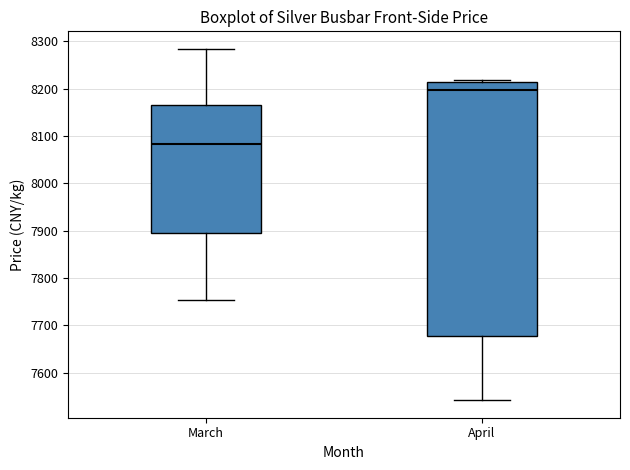

Reading left to right, transcribe this box plot: for each box, give where its median line is, the range the box spans, and where its two whiskers end, as read against the y-axis. The values are not printed on the chart, so give them approximately, as read against the axis.

March: median 8080, box 7900 to 8170, whiskers 7750 to 8280
April: median 8200, box 7680 to 8220, whiskers 7540 to 8220